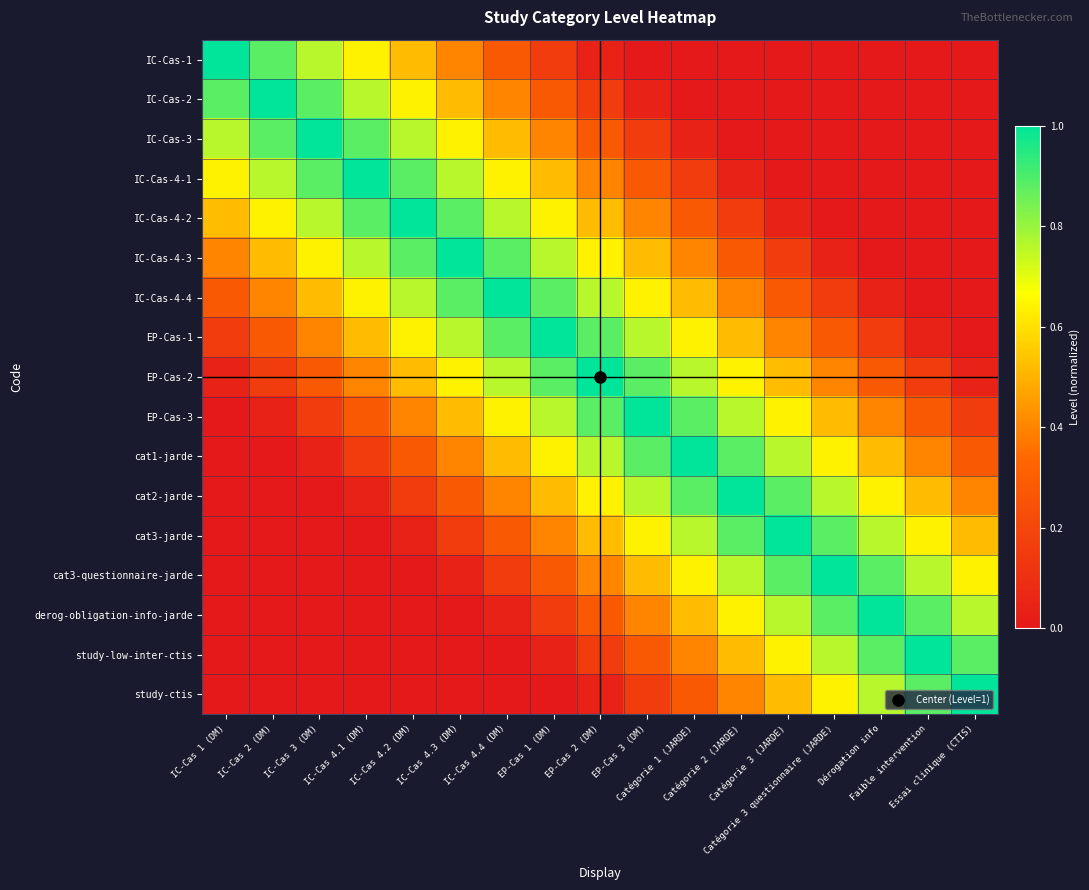

Which category has the lowest value across all series?

EP-Cas 3 (DM)